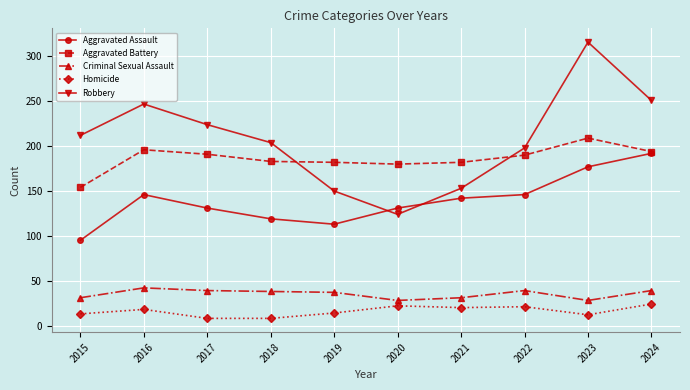

True or false: Robbery and Criminal Sexual Assault intersect in this chart.

False